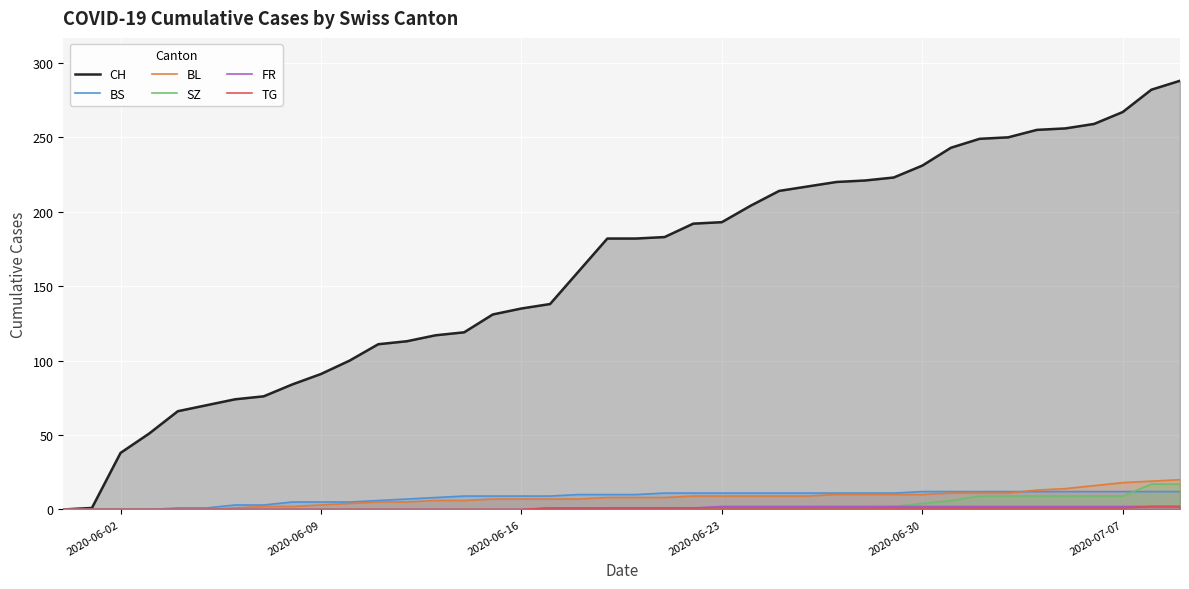

Which series has the largest total across all categories?

CH